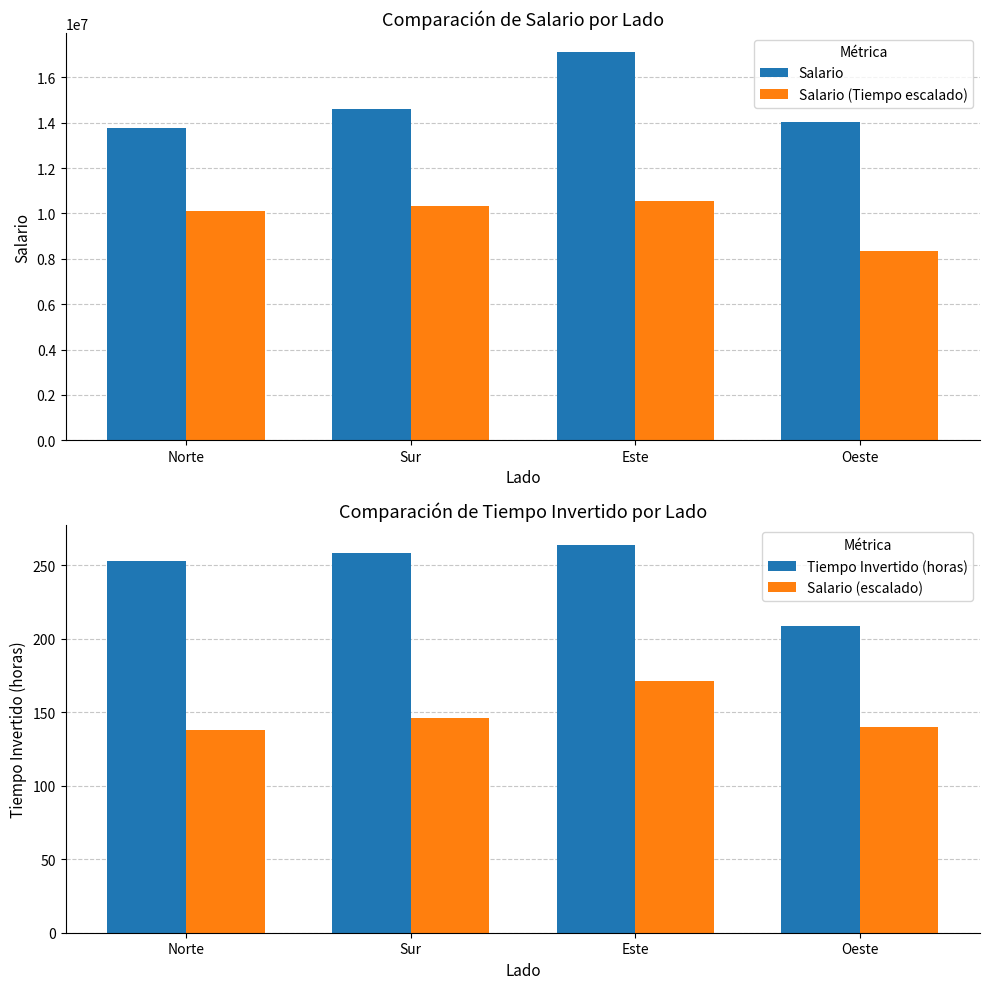

Which category has the highest value across all series?

Este